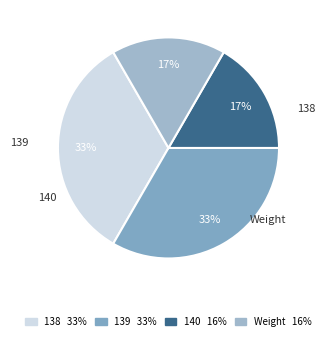

True or false: 138 accounts for 41% of the total.

False